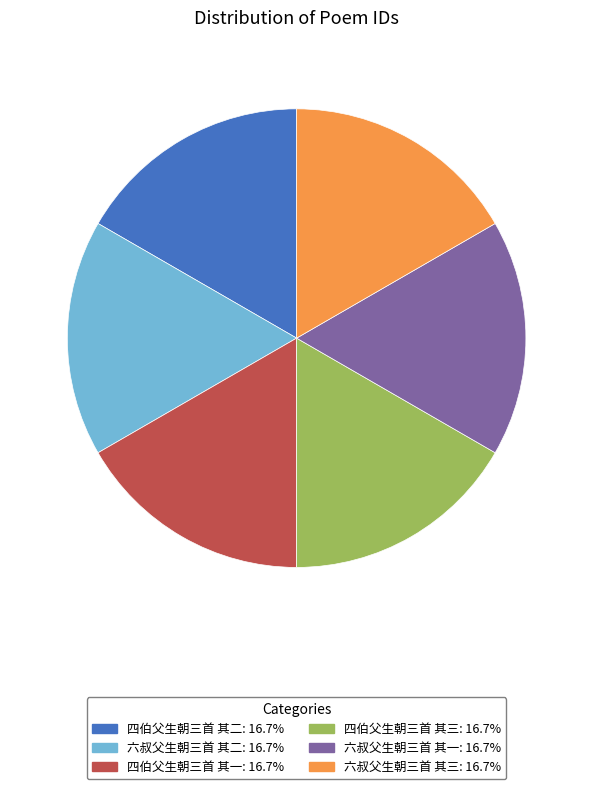

What is the ratio of the value at 六叔父生朝三首 其二: 16.7% to the value at 四伯父生朝三首 其二: 16.7%?

1.0